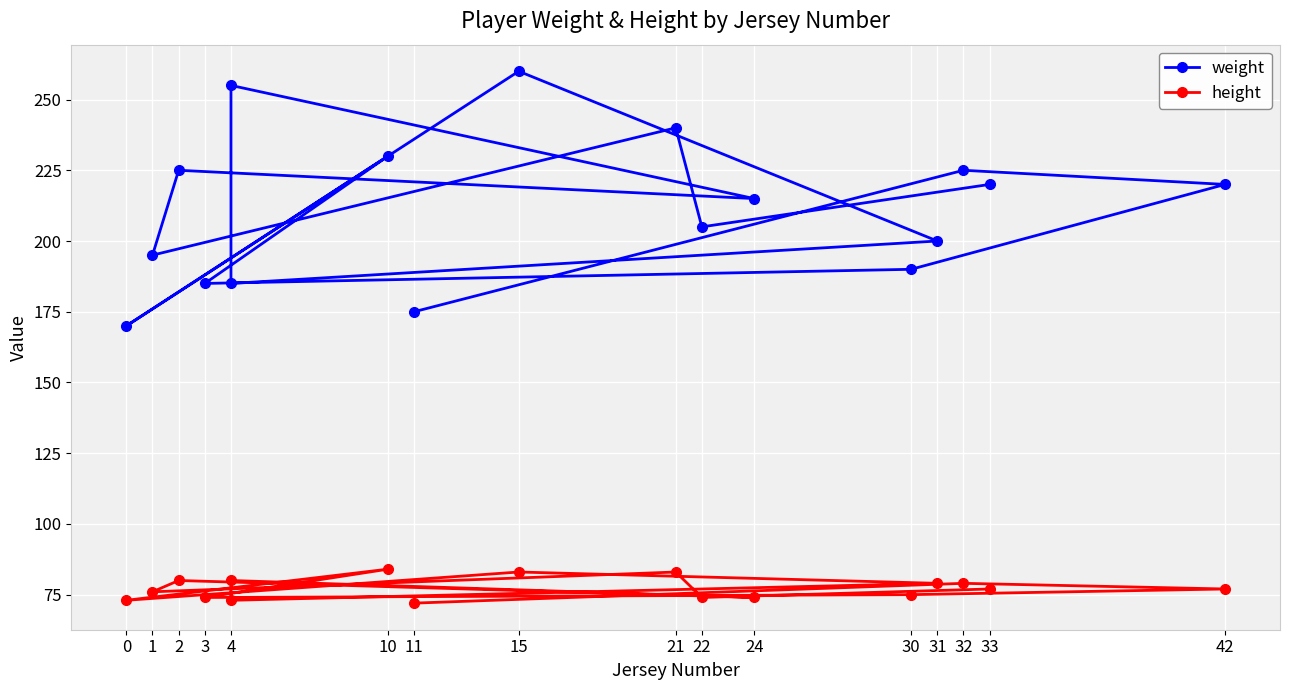

What is the label of the 4th point from the left?

1